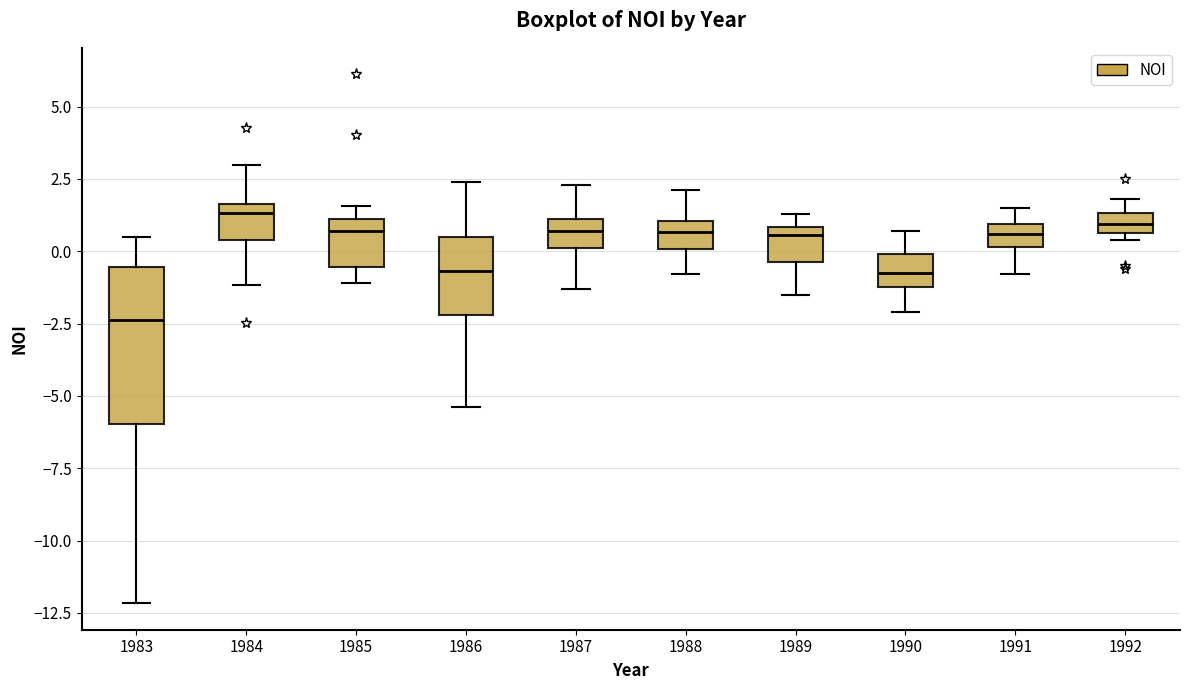

Comparing the boxes themselves (not the whiskers), which one is the tallest?

1983